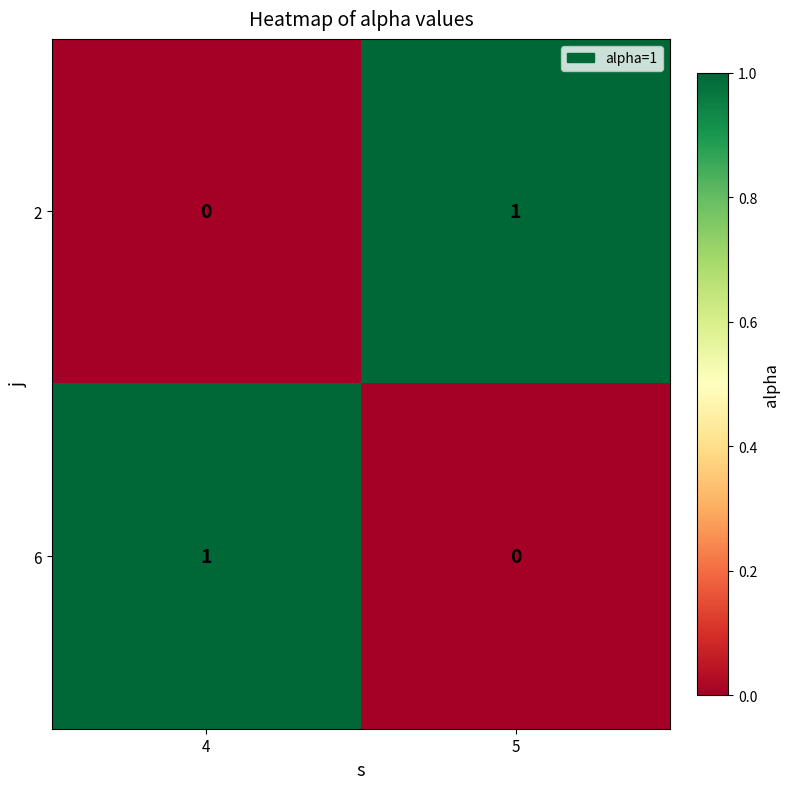

Reading right to left, transcribe all the data shown in this chart.

2: 1	0
6: 0	1